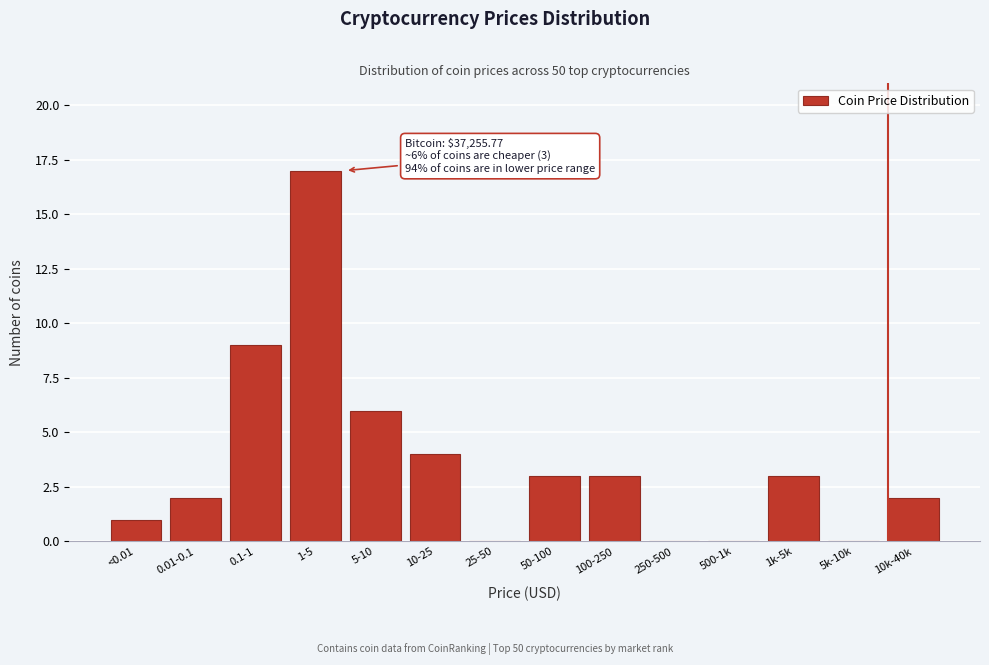

Reading right to left, transcribe all the data shown in this chart.

10k-40k=2	5k-10k=0	1k-5k=3	500-1k=0	250-500=0	100-250=3	50-100=3	25-50=0	10-25=4	5-10=6	1-5=17	0.1-1=9	0.01-0.1=2	<0.01=1